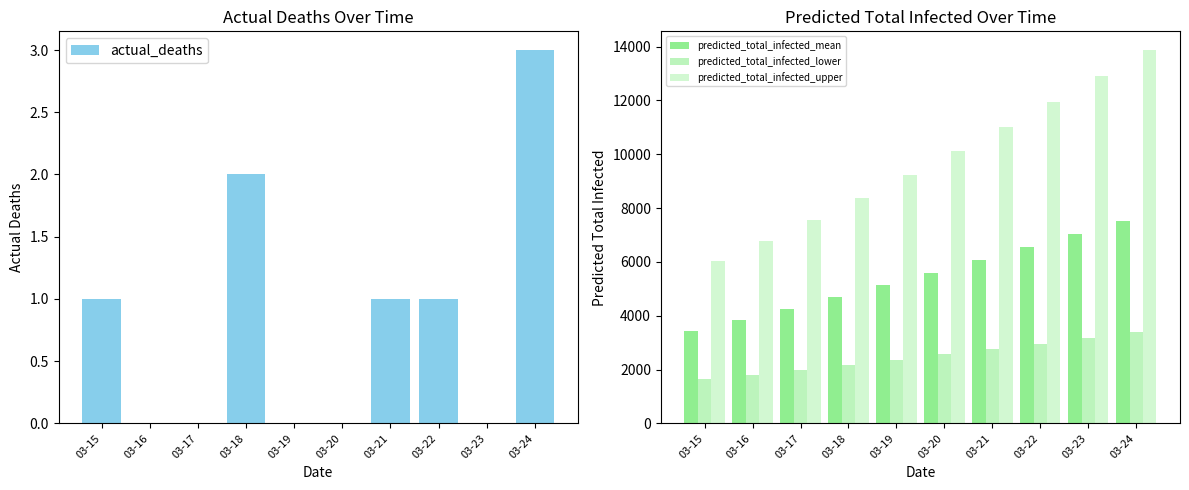

List the series in order of their peak value, highest first.

predicted_total_infected_upper, predicted_total_infected_mean, predicted_total_infected_lower, actual_deaths